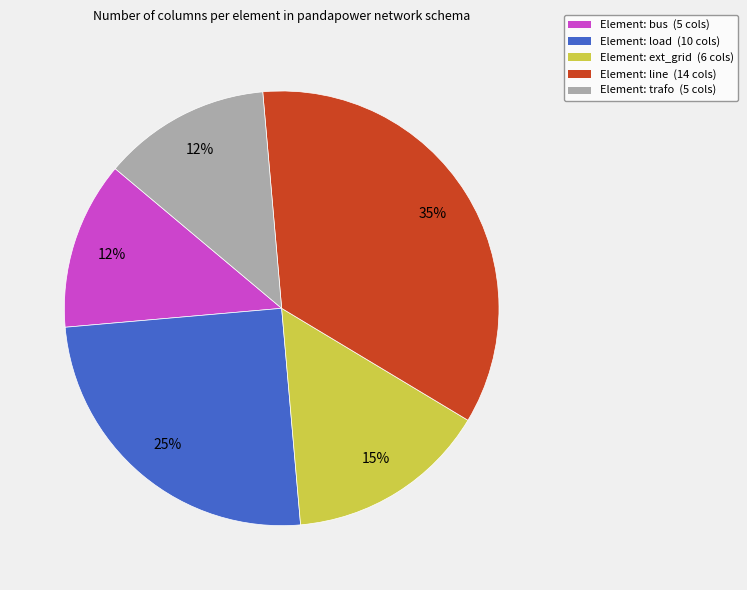

Does any single category account for the majority?

No